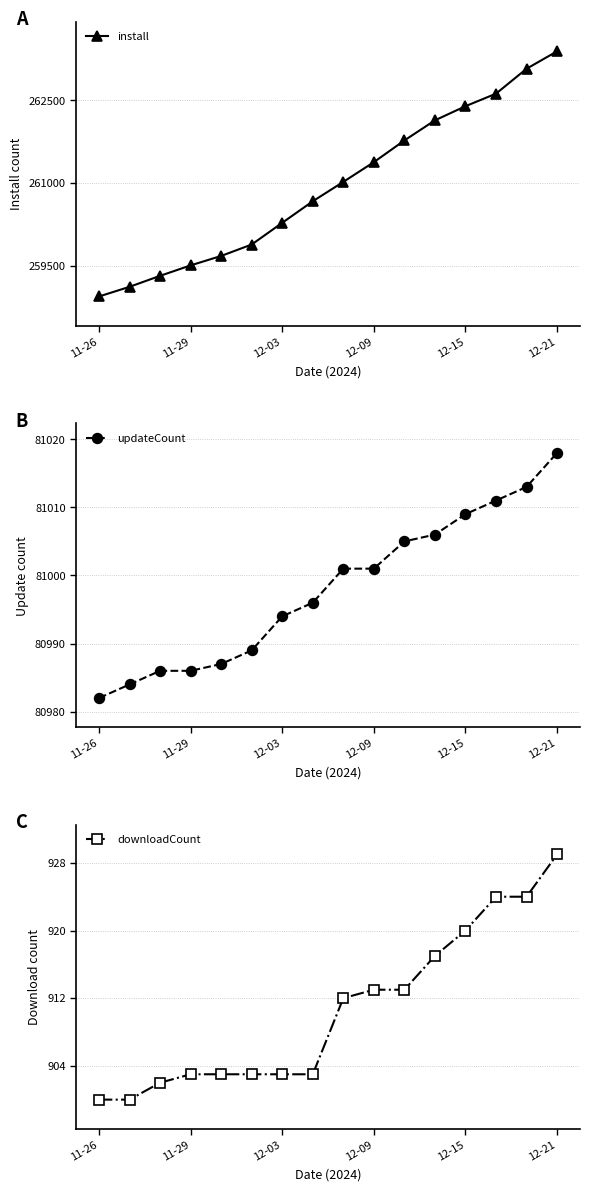

What is the value of the downloadCount point at the 7th from the left?

903